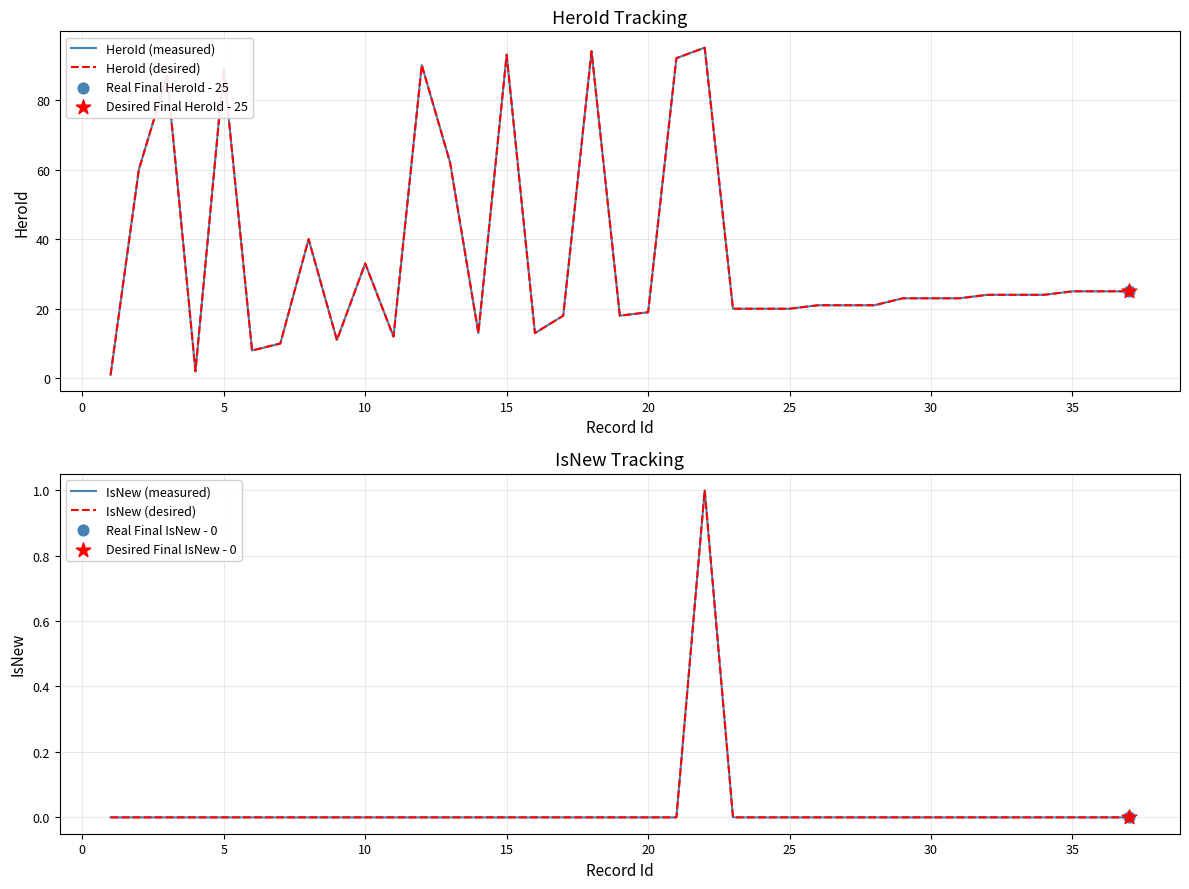

What are all the series names shown in the legend?

HeroId (measured), HeroId (desired), IsNew (measured), IsNew (desired)